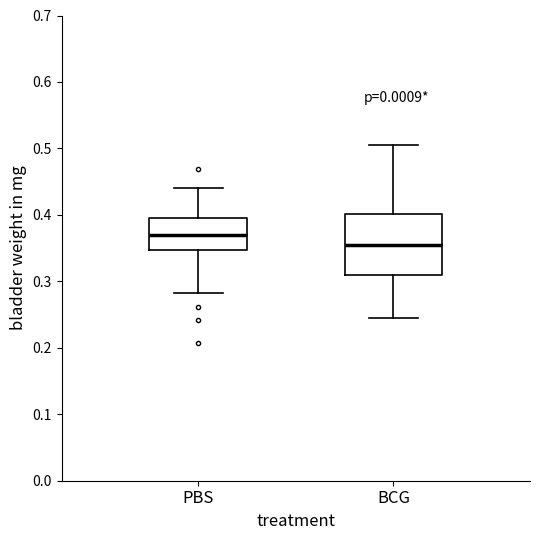

Where is the upper edge of the box for BCG on the y-axis? The values are not printed on the chart, so give them approximately, as read against the axis.

0.40